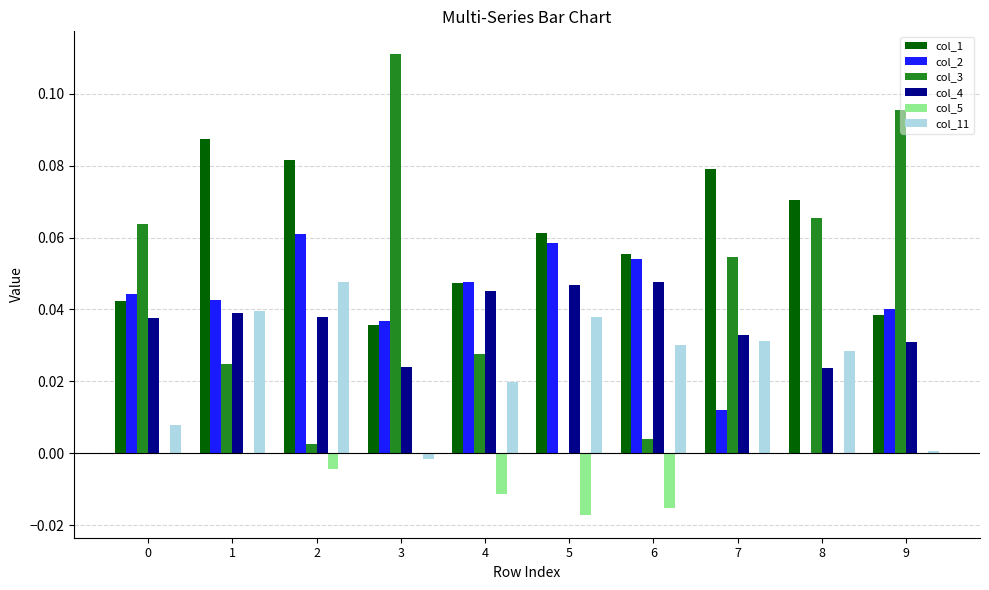

Is it true that col_4 equals 0.0 at 7?

True